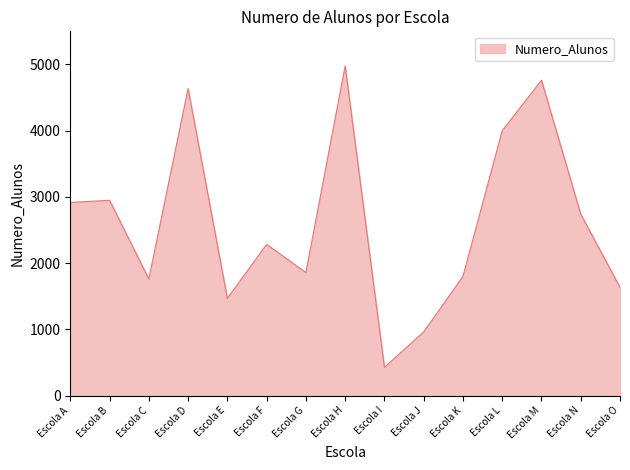

The chart shows a value of 2826 at Escola G. True or false?

False